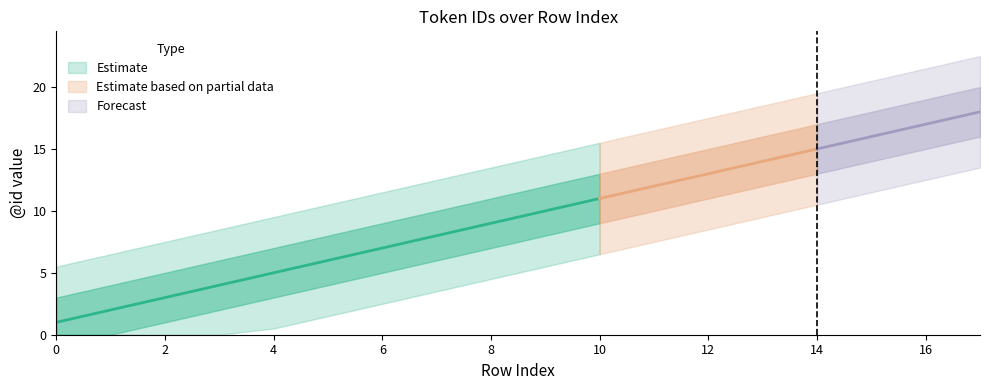

At which label is the value closest to 9?

8